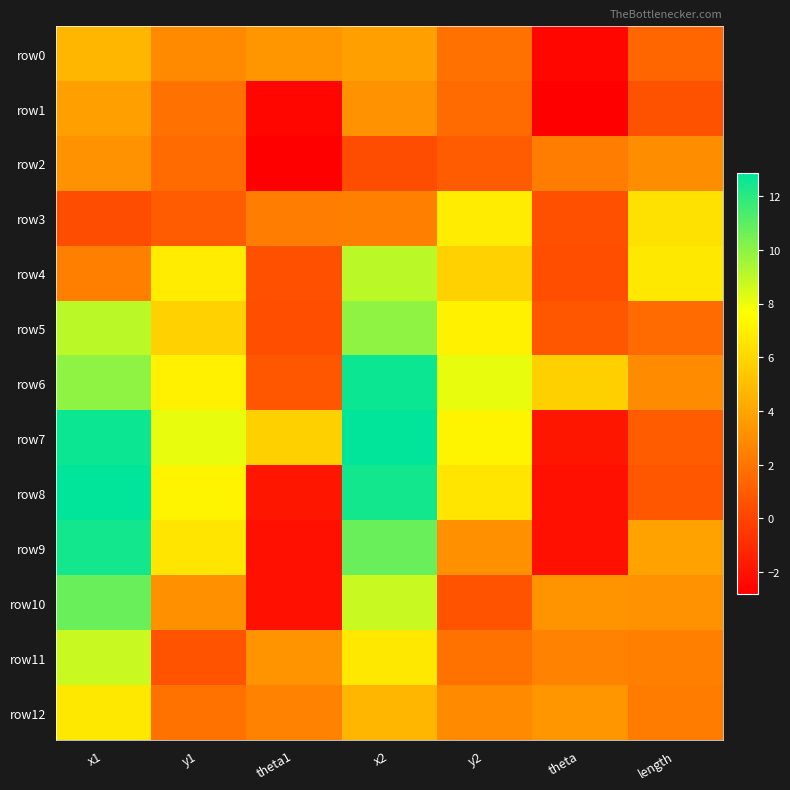

What is the maximum value shown in the chart?

12.9